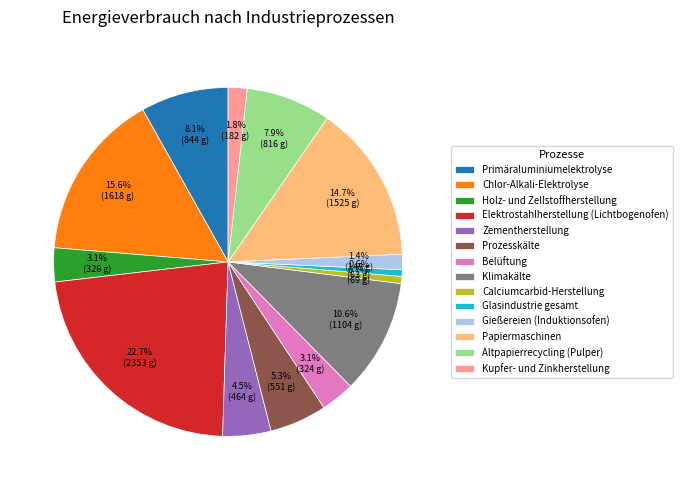

What is the largest slice in the pie chart?

Elektrostahlherstellung (Lichtbogenofen)